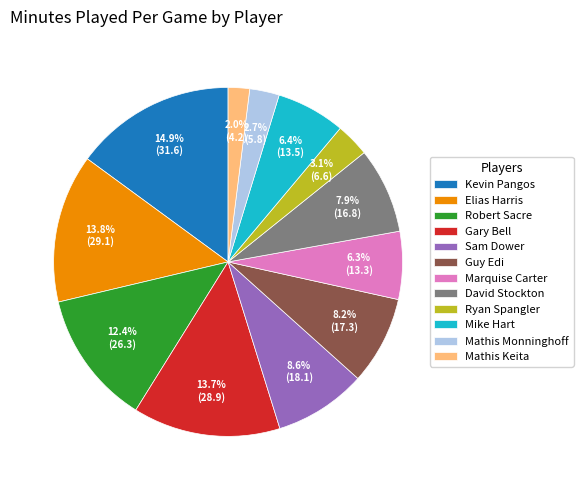

Between Sam Dower and Gary Bell, which is larger?

Gary Bell